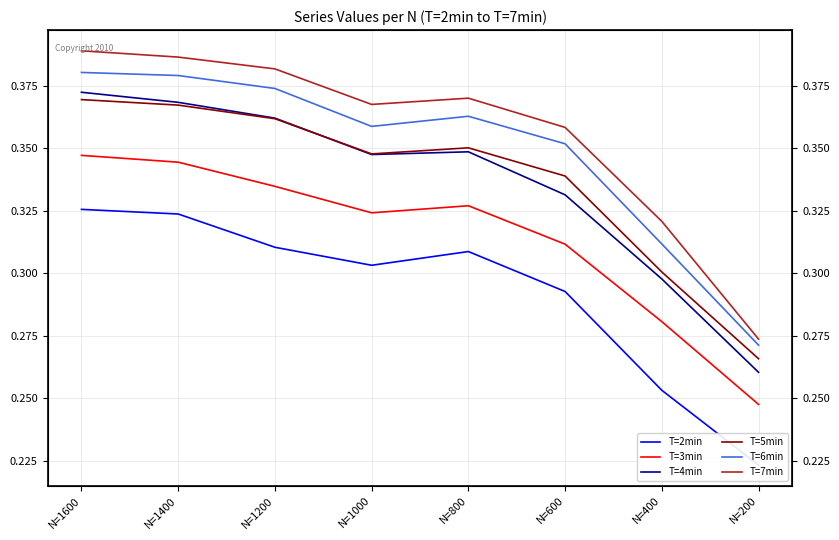

True or false: T=4min and T=6min cross at least once.

False